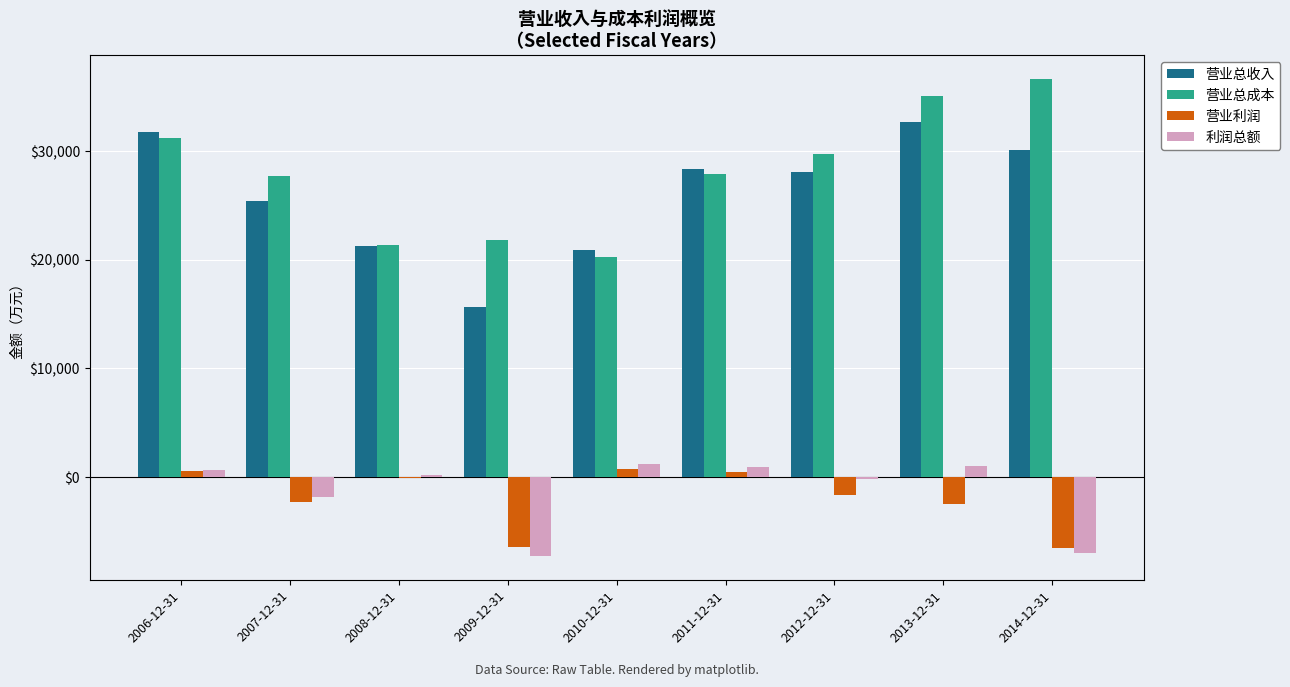

Between 2009-12-31 and 2010-12-31, which series saw the biggest shift?

利润总额